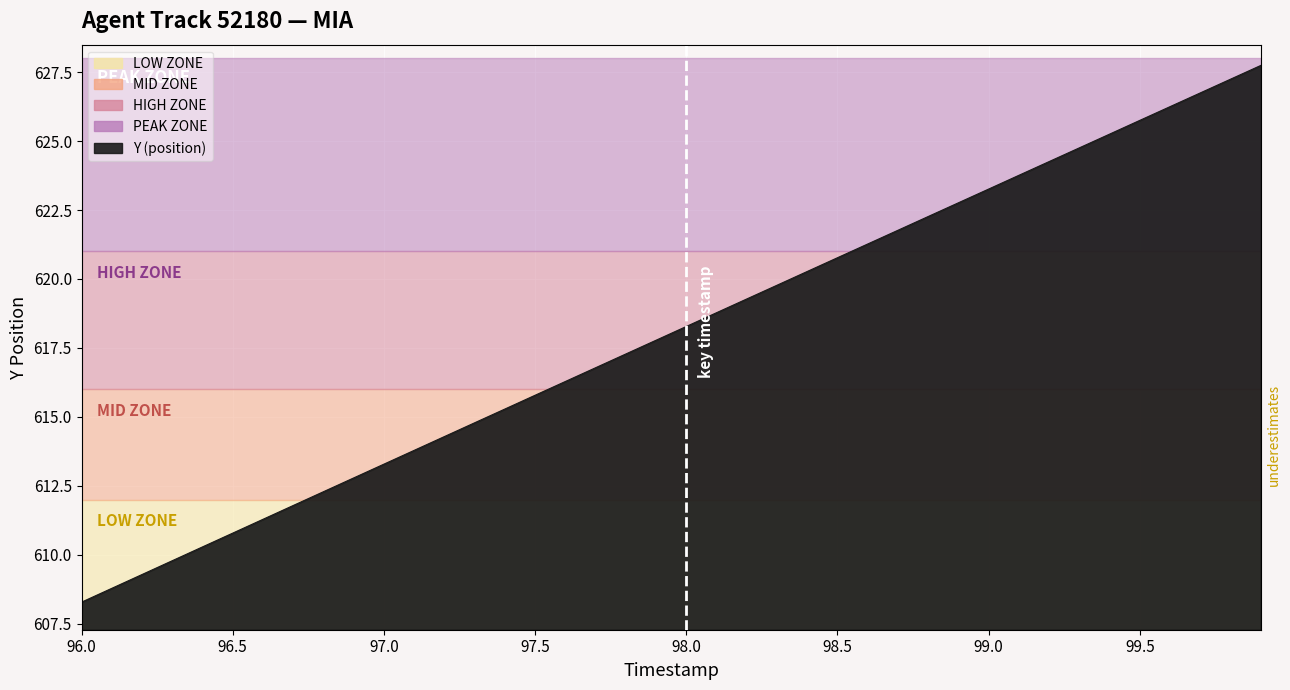

At which label is the value closest to 618?

97.9